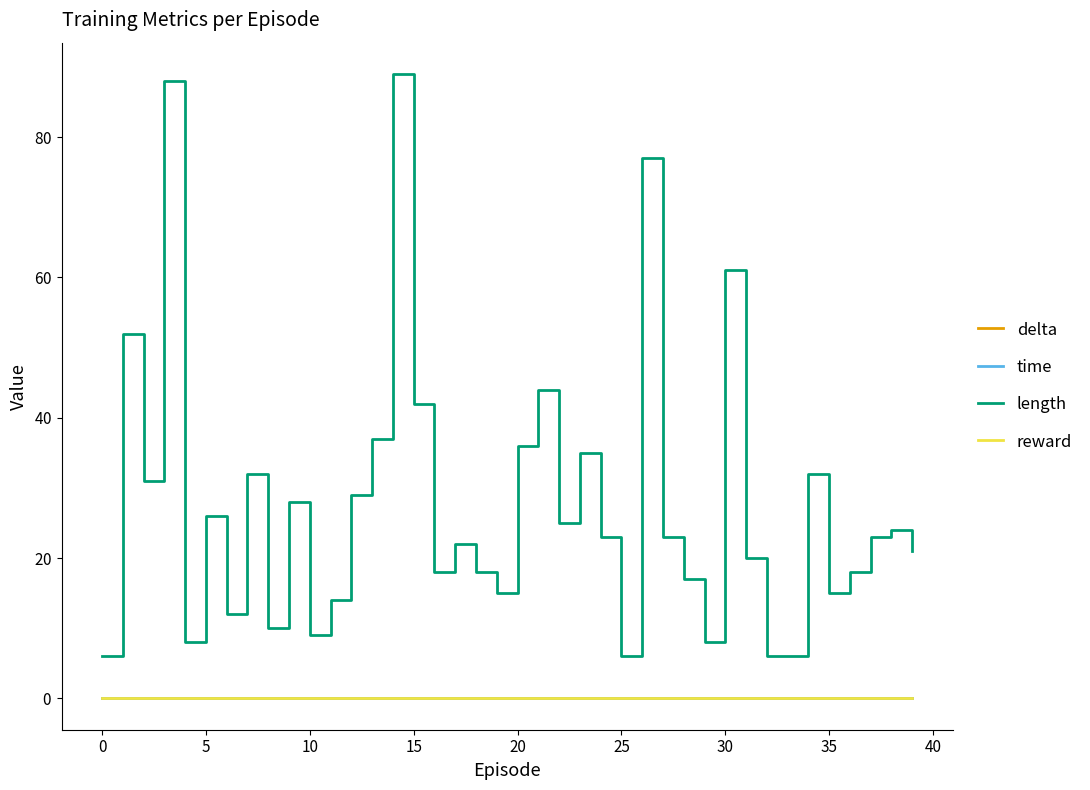

Is this an area chart (filled region under the line)?

No